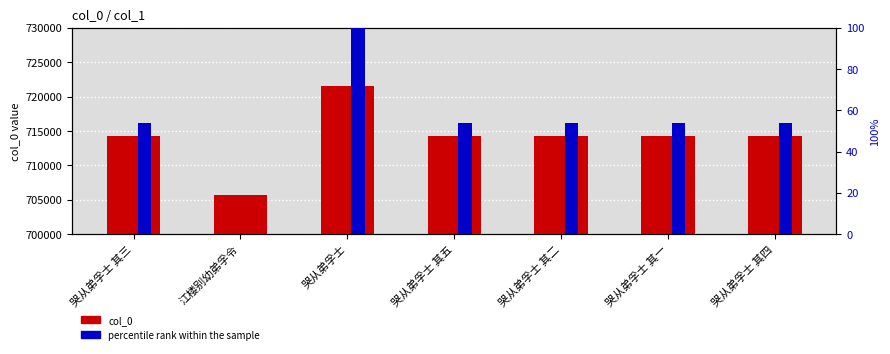

What position from the right is 哭从弟孚士?

5